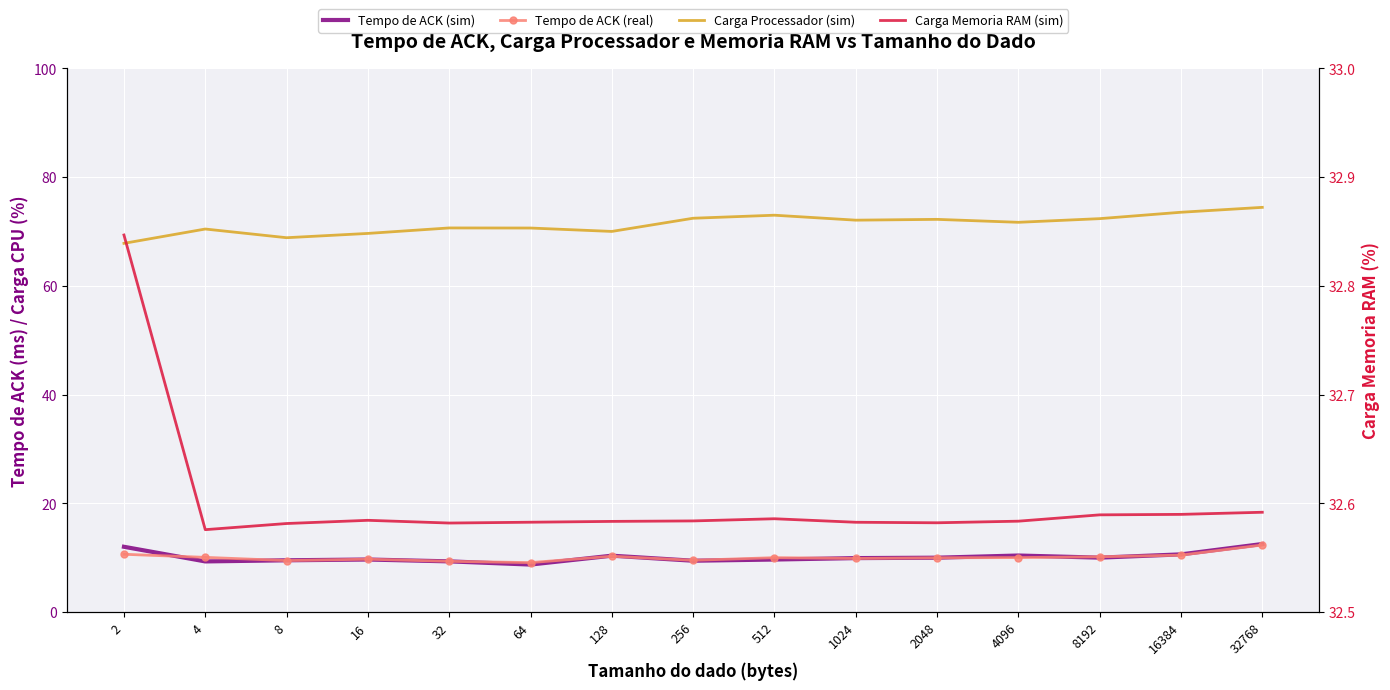

The value of Carga Memoria RAM (sim) at 32768 is 43.2. True or false?

False